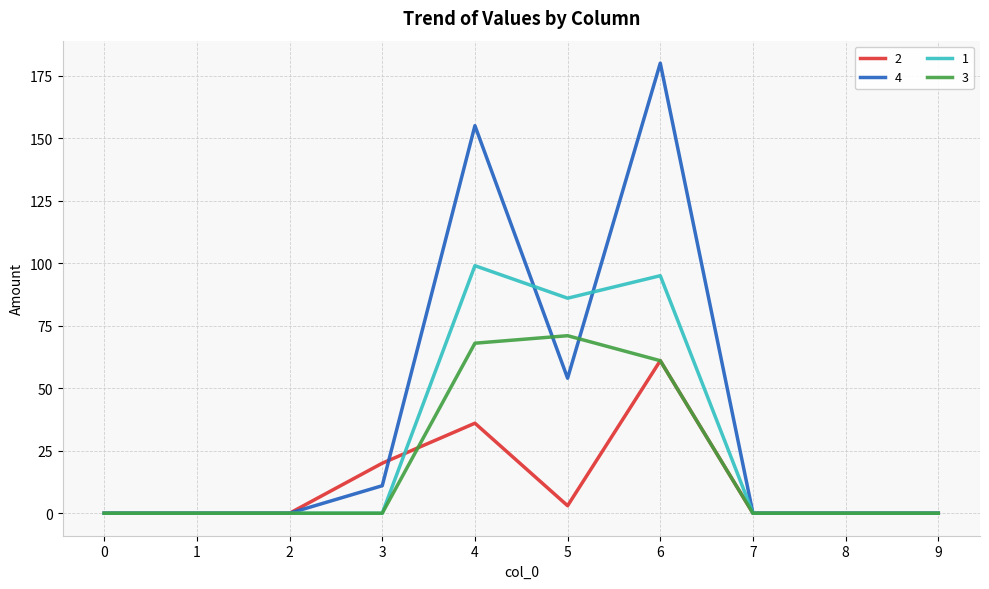

Which series has the largest range (max minus min)?

4